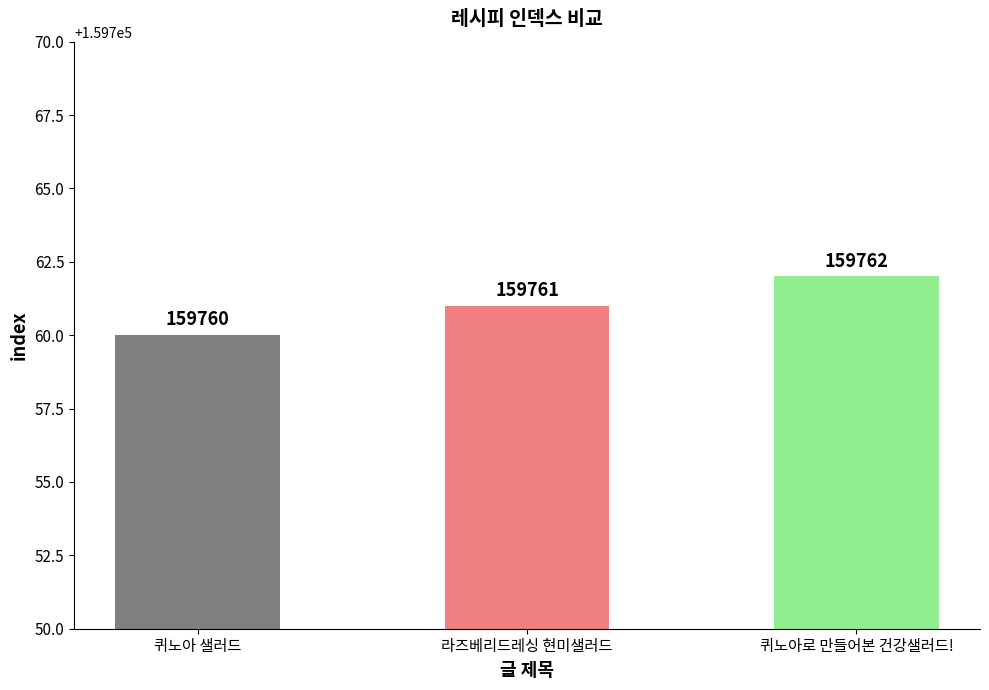

What is the difference between the values at 퀴노아 샐러드 and 라즈베리드레싱 현미샐러드?

1